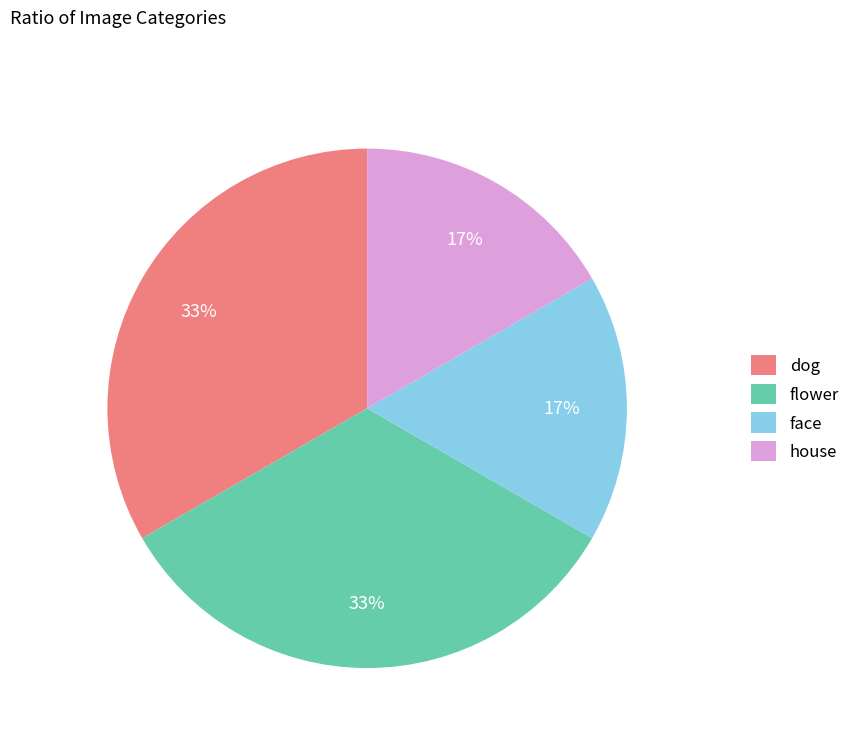

Is the sum of flower and dog greater than half?

Yes